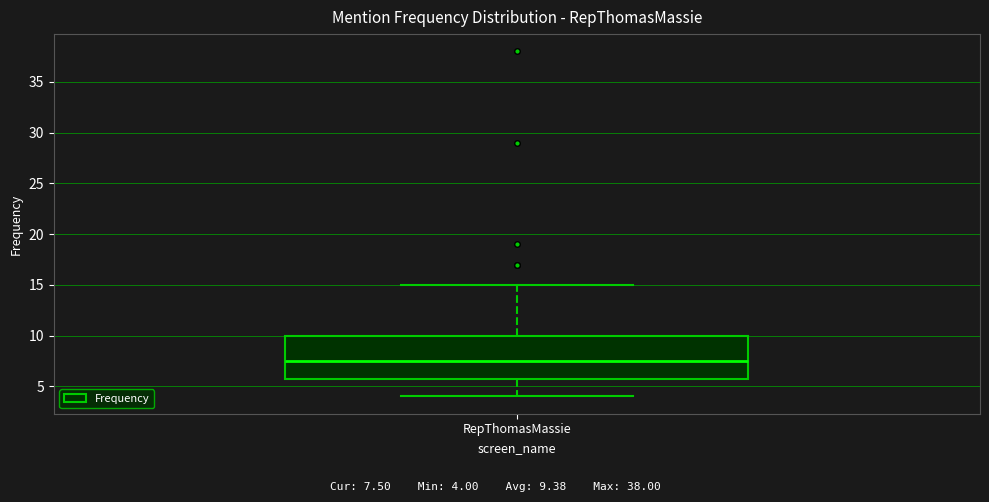

Transcribe this box plot: give where the median line is, the range the box spans, and where the two whiskers end, as read against the y-axis. The values are not printed on the chart, so give them approximately, as read against the axis.

median 7.5, box 6.0 to 10.0, whiskers 4.0 to 15.0